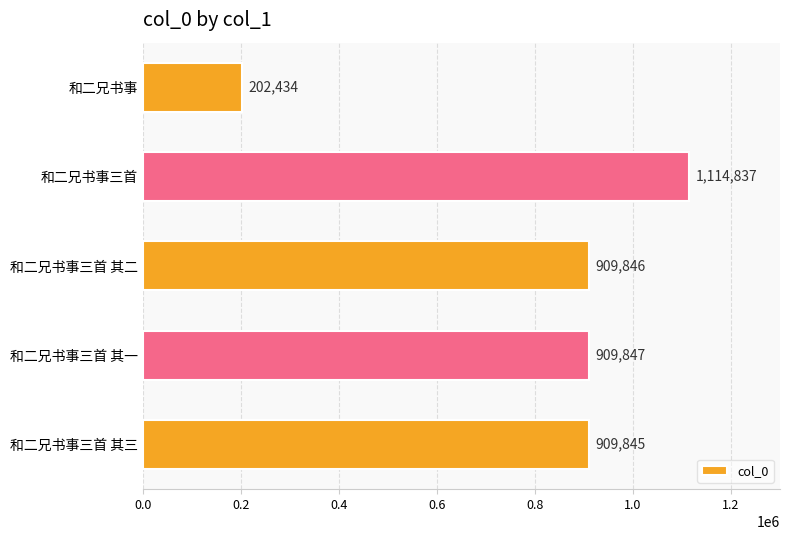

What is the difference between the values at 和二兄书事三首 and 和二兄书事三首 其二?

204991